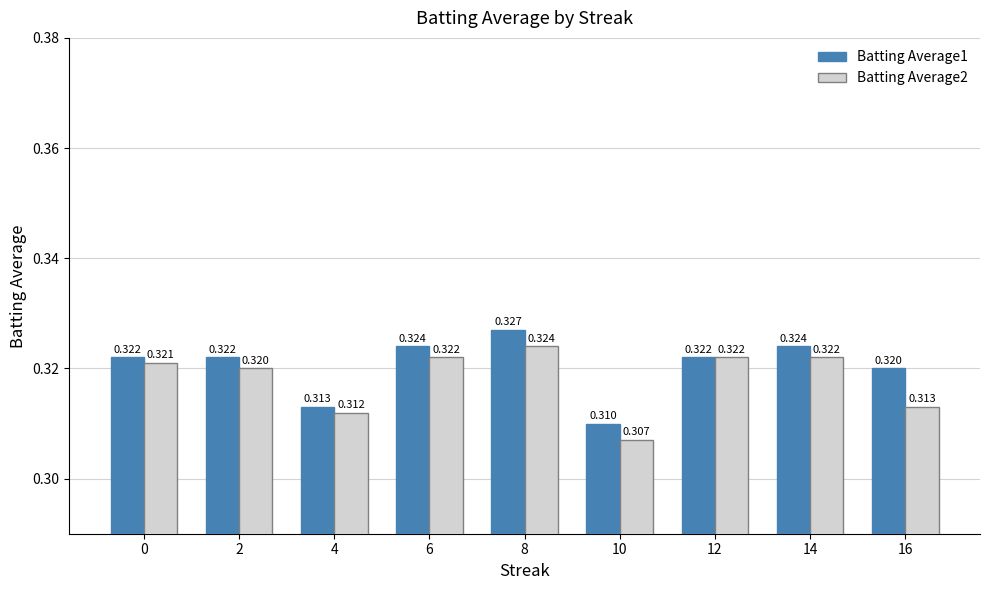

Is it true that Batting Average2 equals 0.1 at 4?

False